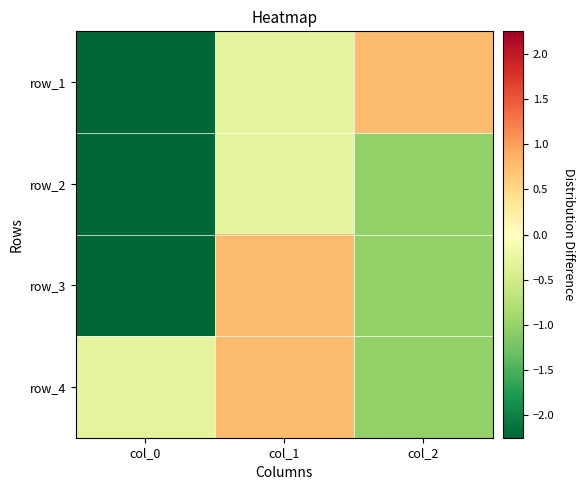

At which category is the sum across all series the highest?

col_1